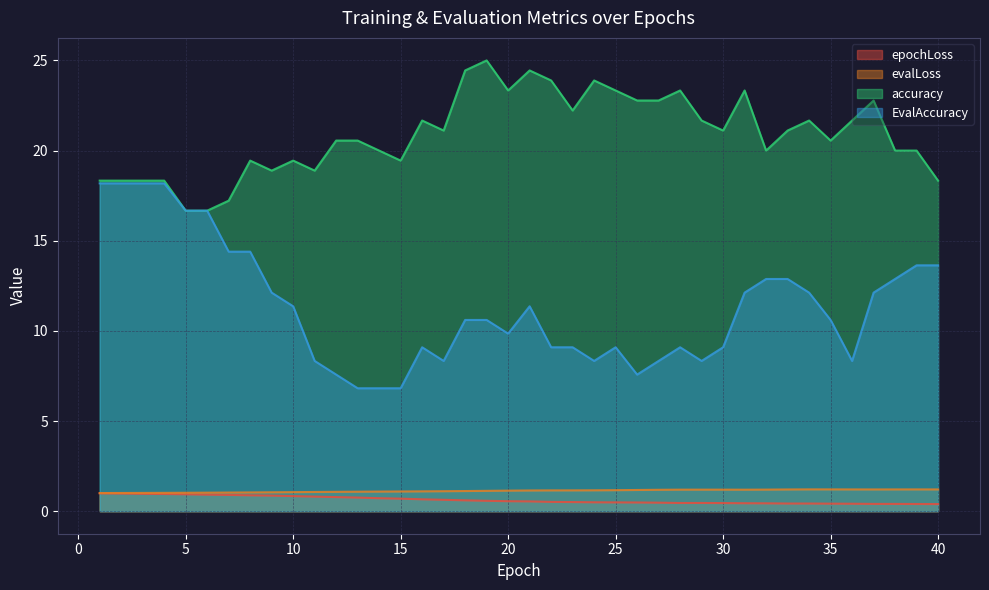

The value of accuracy at 6 is 28.2. True or false?

False